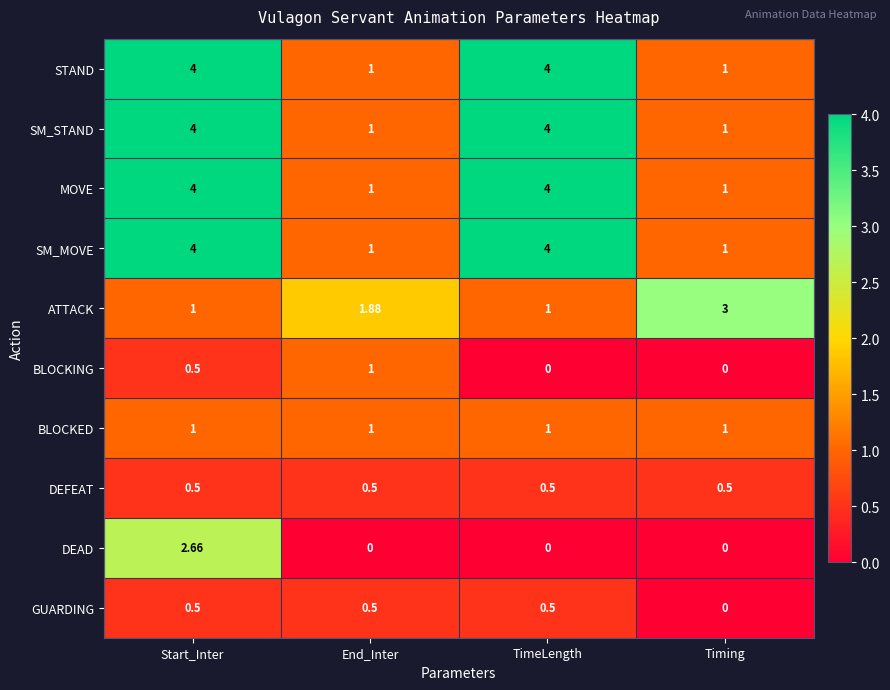

At which category is the sum across all series the highest?

Start_Inter